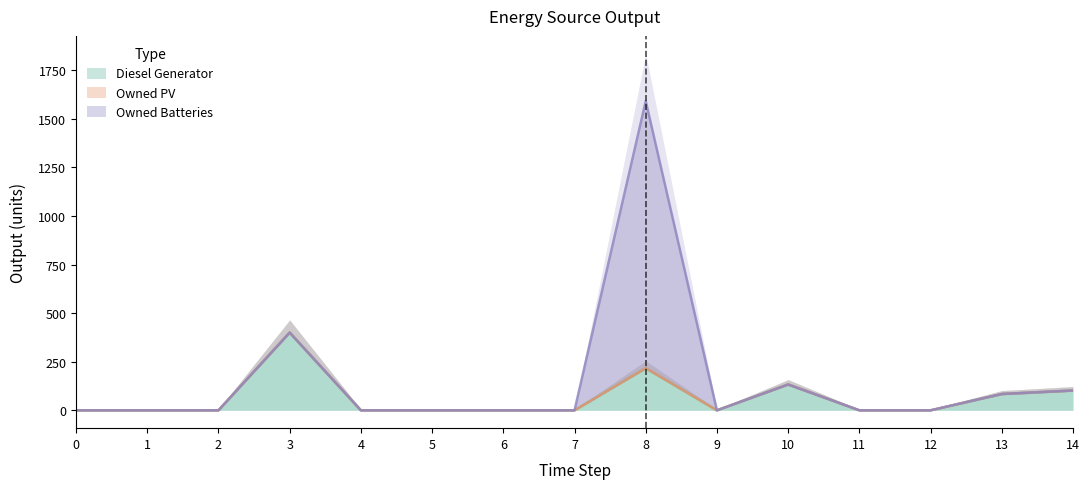

Is it true that Owned Batteries equals -551 at 13?

False